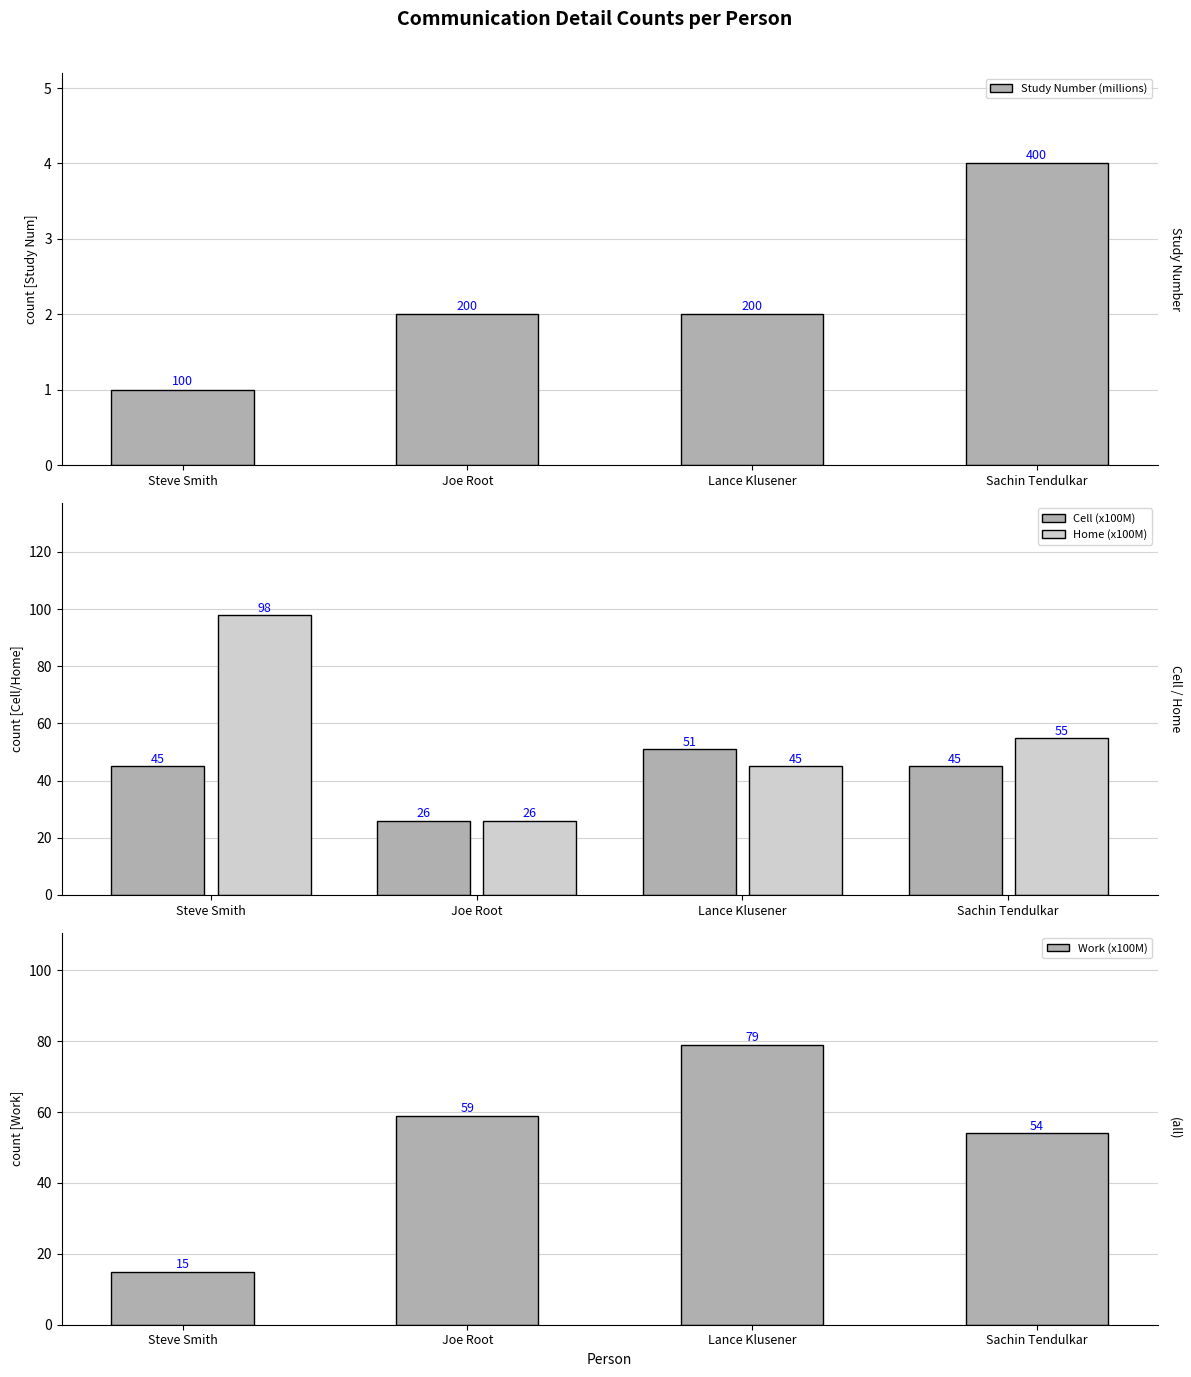

Read the Work (x100M) value at Steve Smith.

15